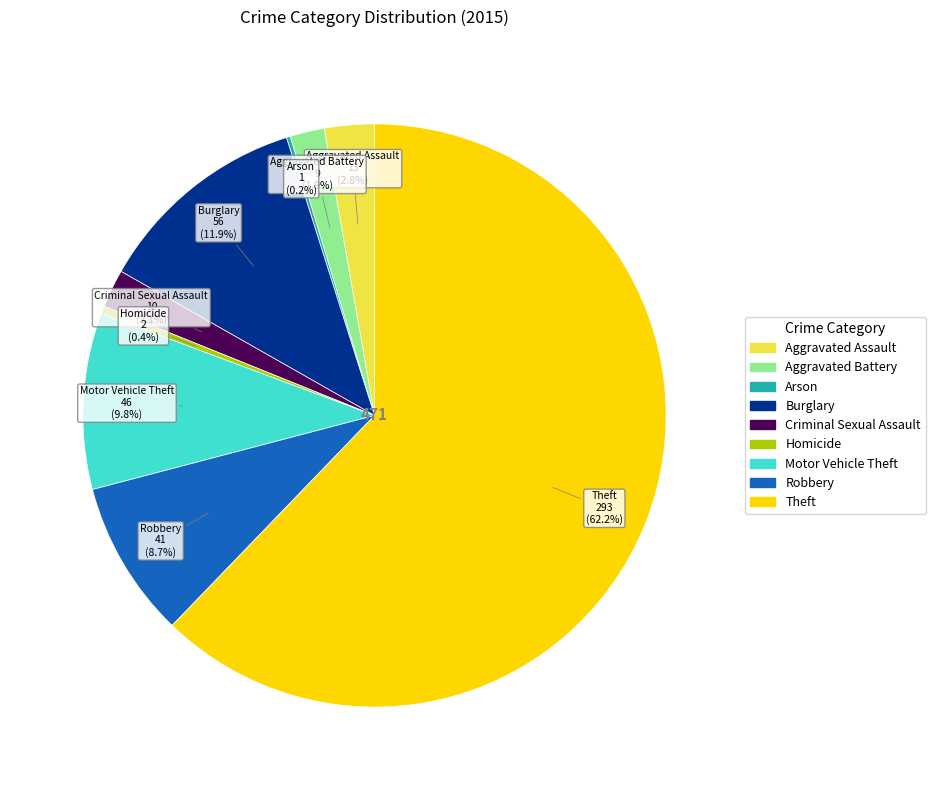

How much of the chart is everything except Robbery?

91.3%